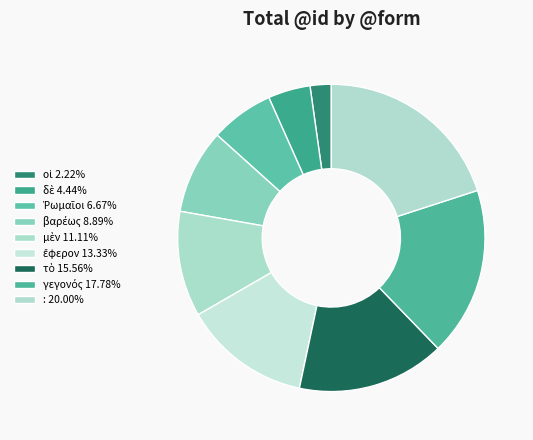

Rank the categories by value from lowest to highest.

οἱ, δὲ, Ῥωμαῖοι, βαρέως, μὲν, ἔφερον, τὸ, γεγονός, :